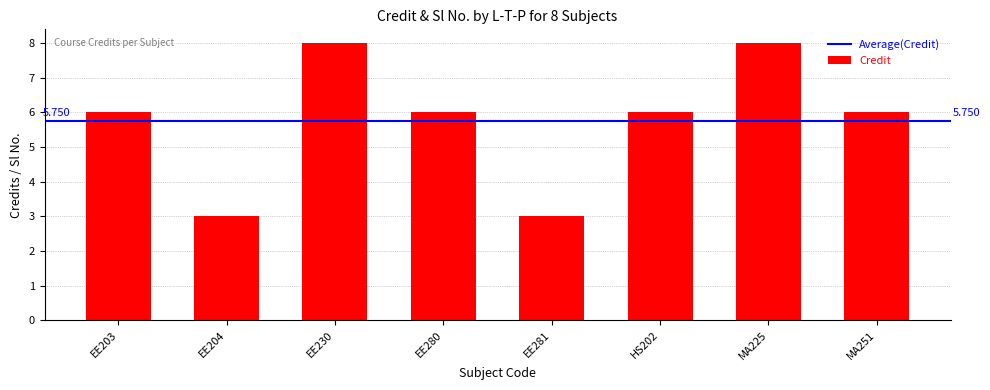

How many values are between 6 and 8?

6